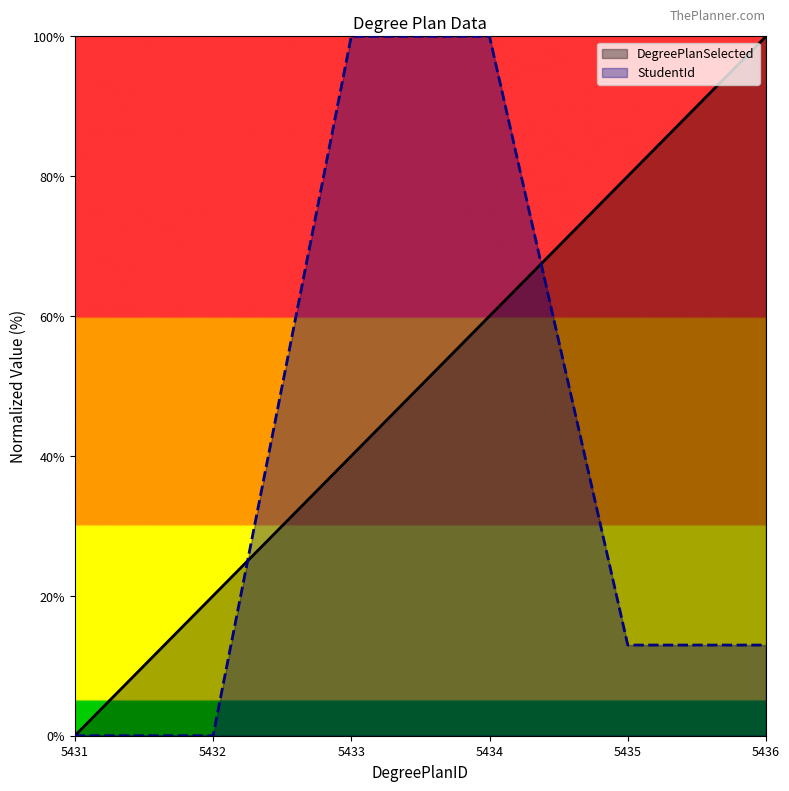

What is the maximum value shown in the chart?

100.0